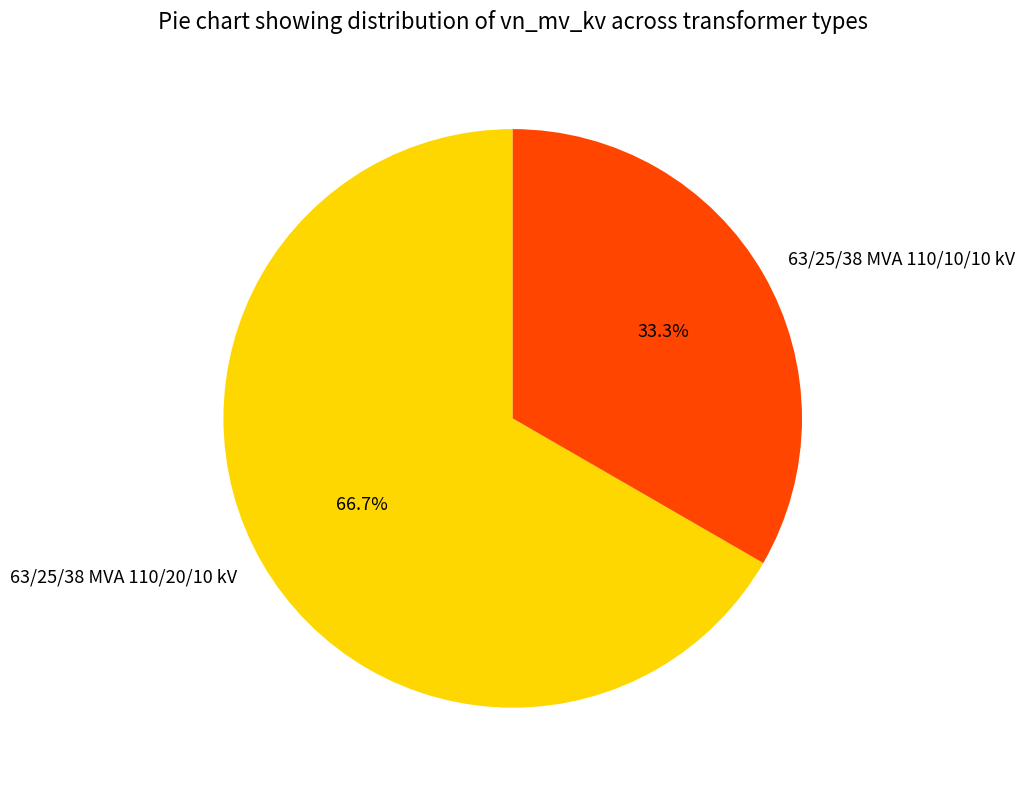

Is it true that 63/25/38 MVA 110/20/10 kV is 59% of the pie?

False